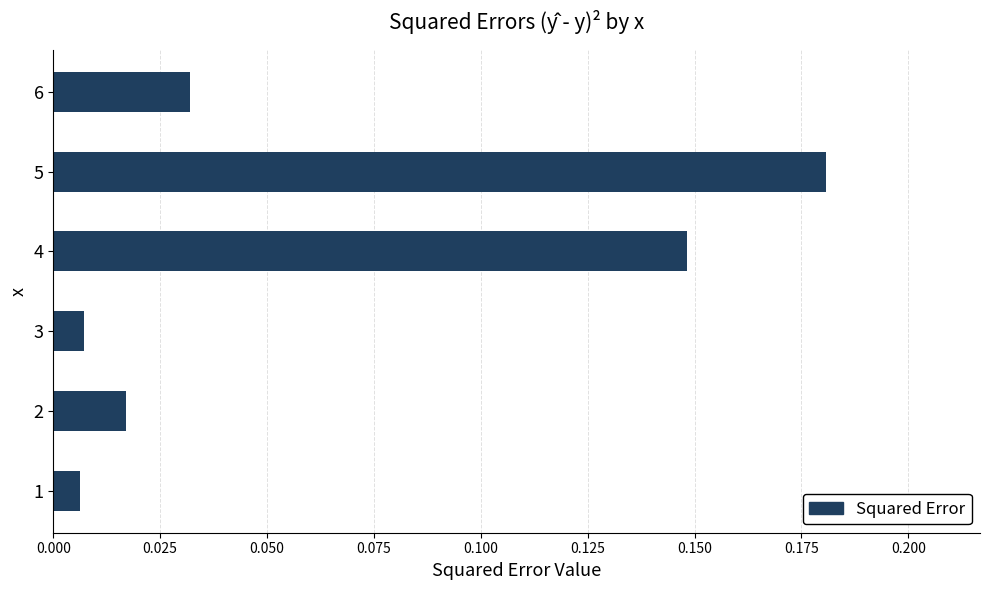

What is the sum of the values at 4 and 5?

0.3